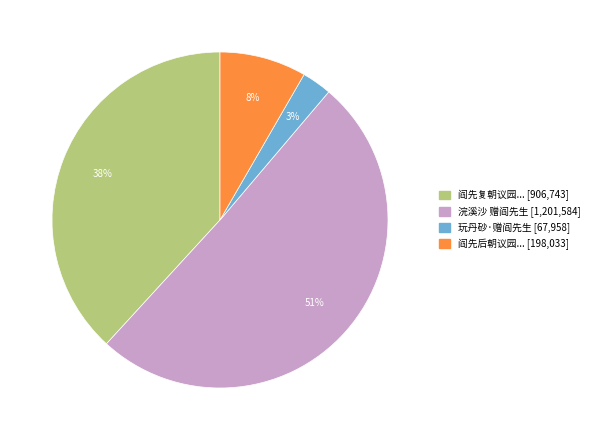

Is there a majority slice in this chart?

Yes